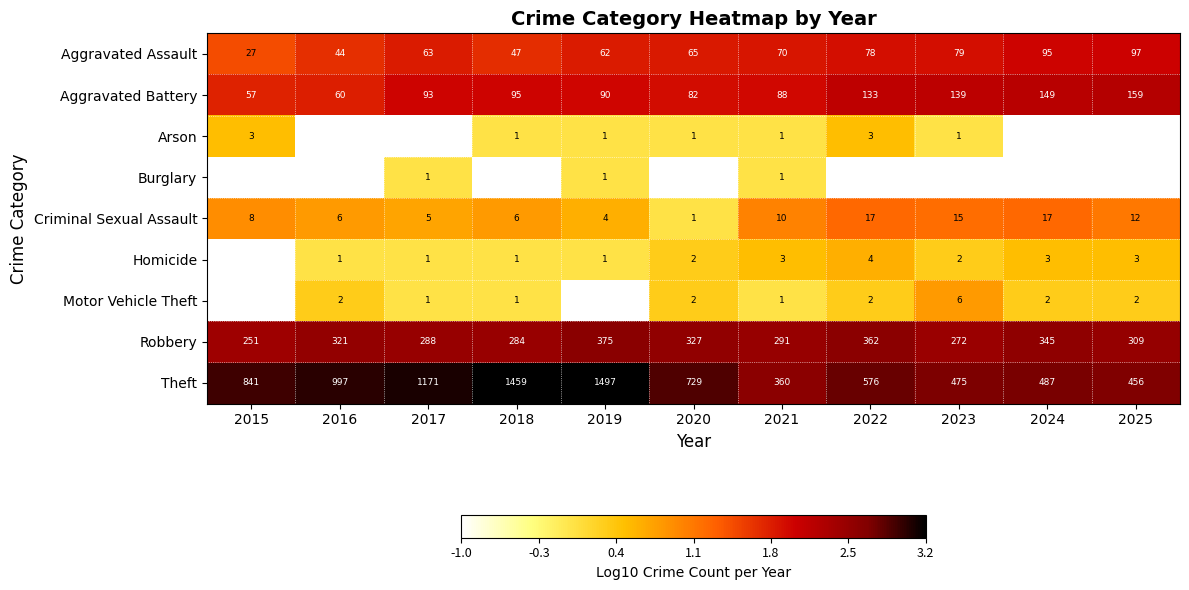

Between 2015 and 2021, which is larger?

2021